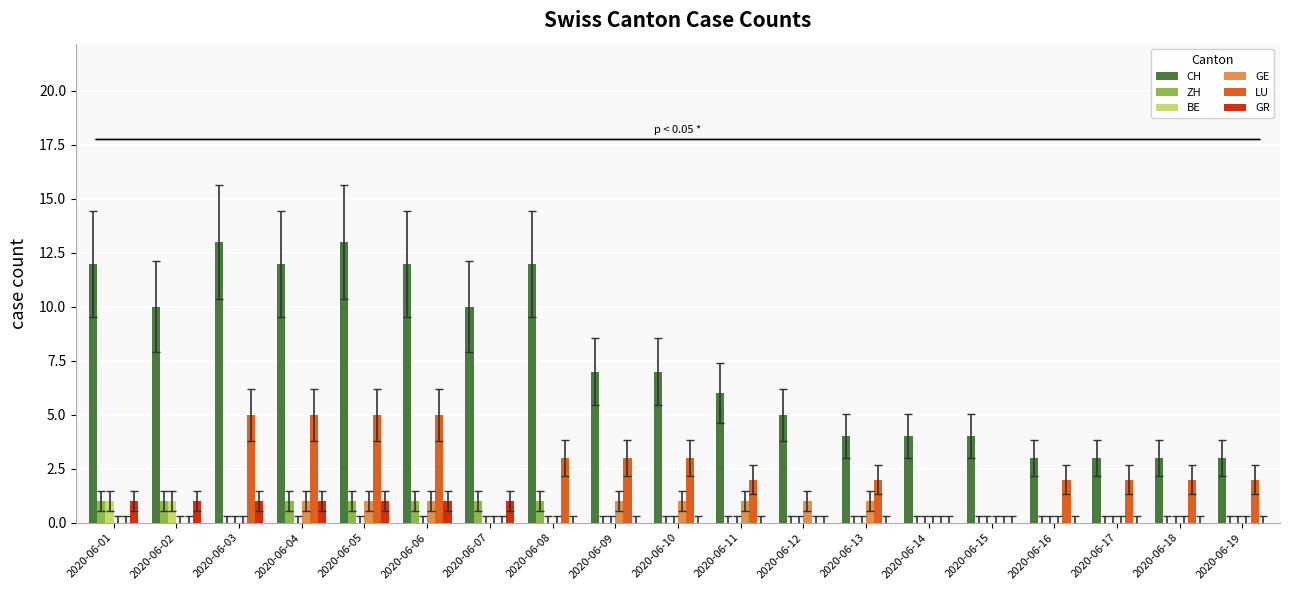

Is it true that ZH equals 1 at 2020-06-06?

True